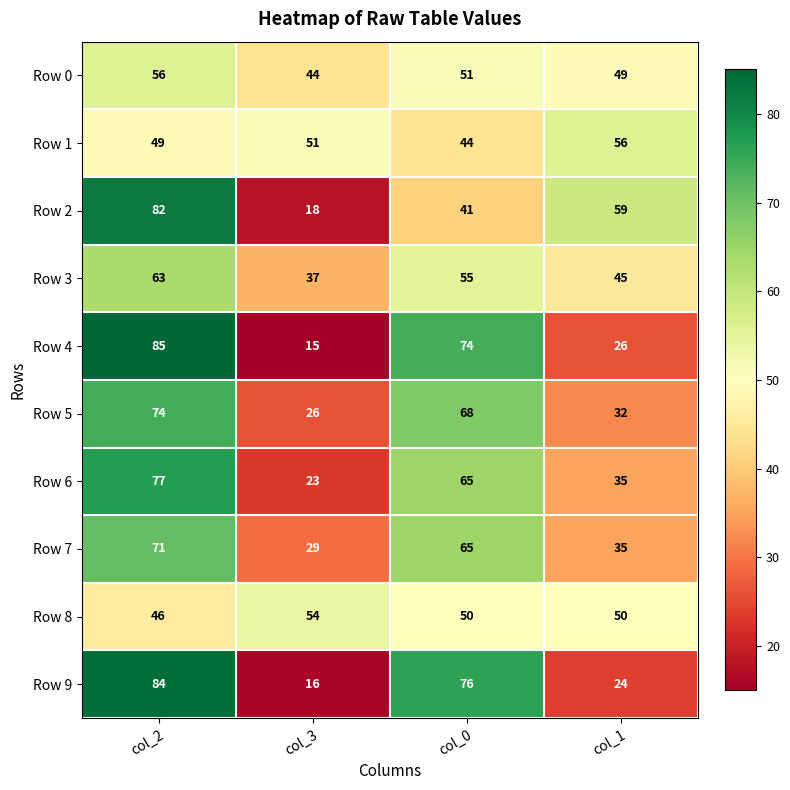

Which series changed the most between col_2 and col_1?

Row 9